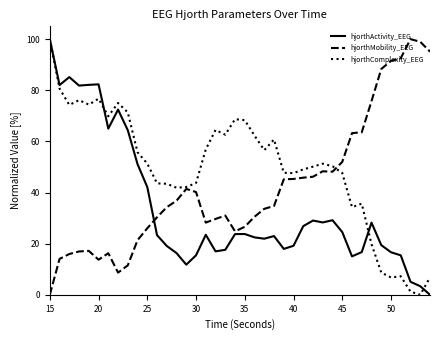

Which series has the largest total across all categories?

hjorthComplexity_EEG